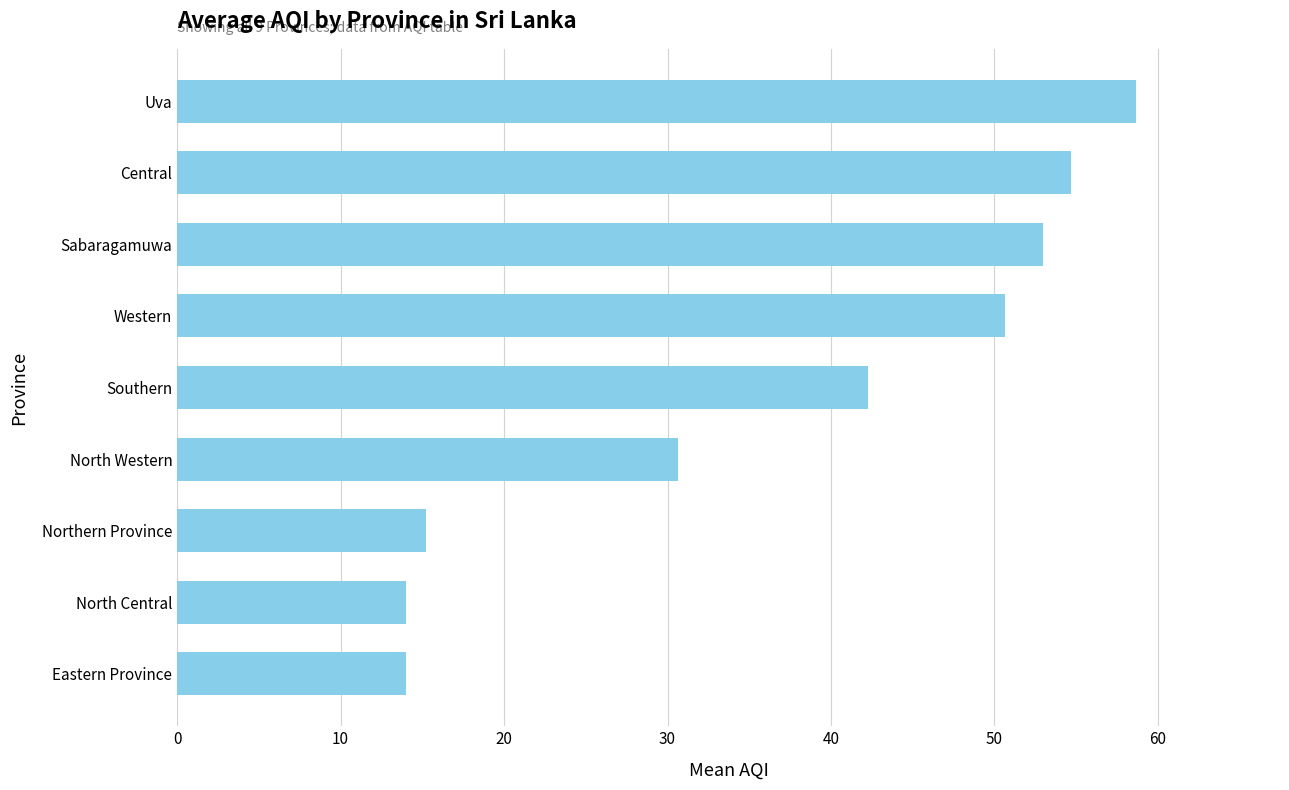

What is the minimum value shown in the chart?

14.0